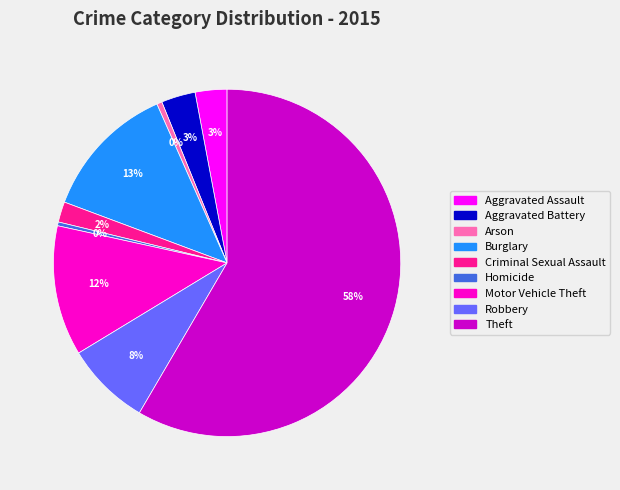

How many segments does this pie chart have?

9